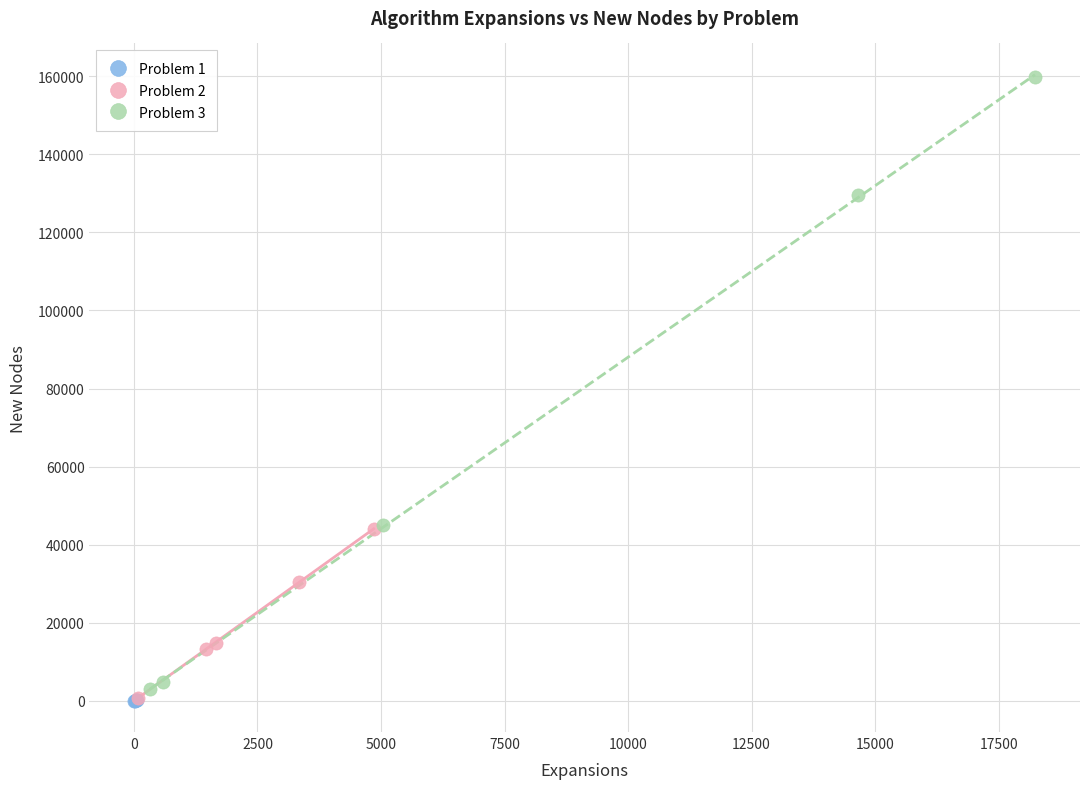

Which series has the largest Y range (max minus min)?

Problem 3